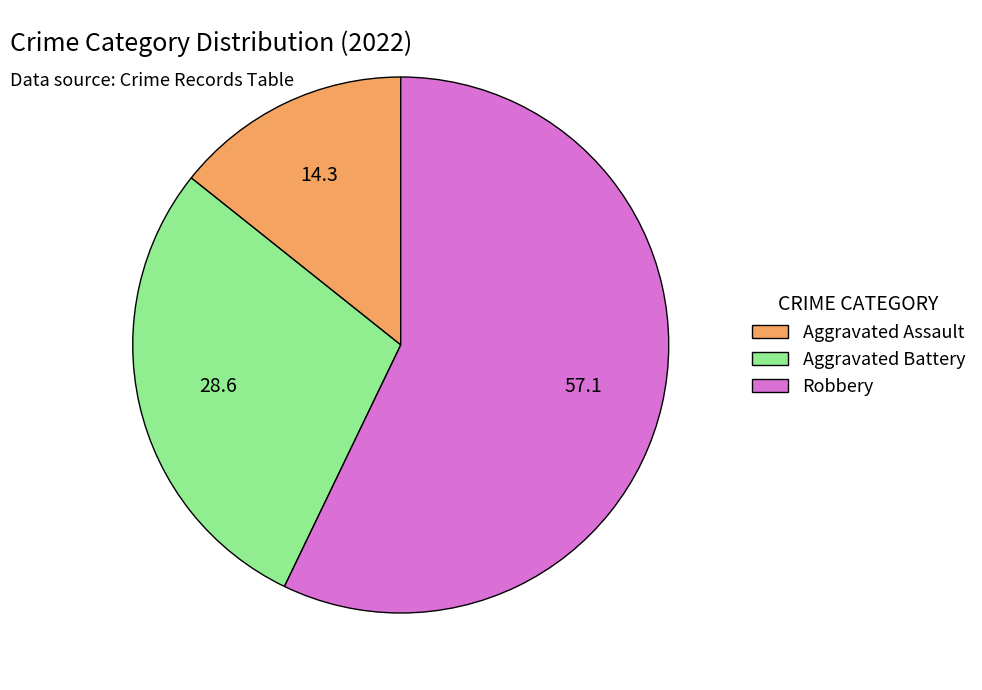

What is the ratio of the value at Aggravated Assault to the value at Aggravated Battery?

0.5